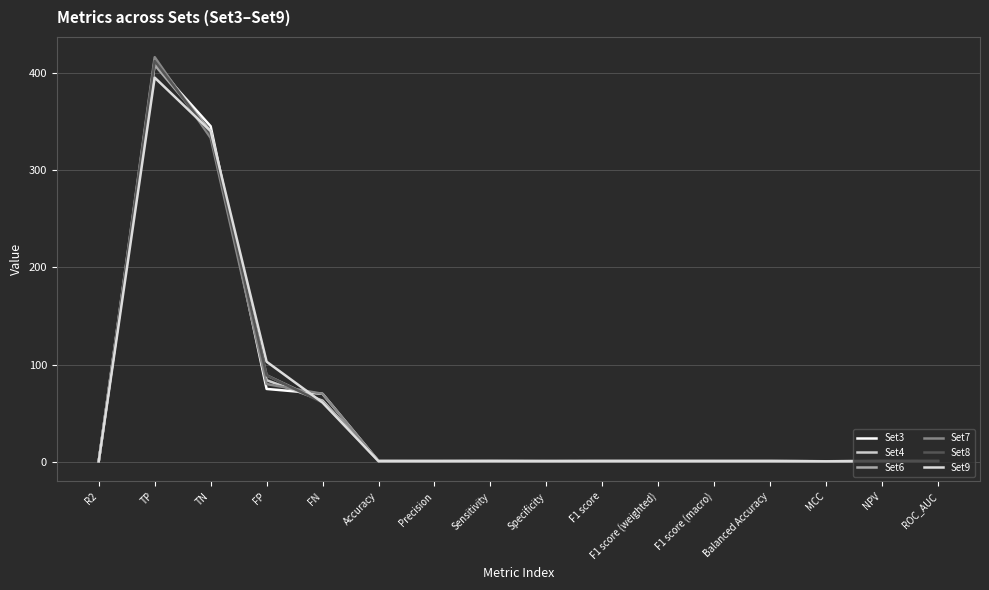

True or false: Set6 has more than 0 interior local peaks.

True